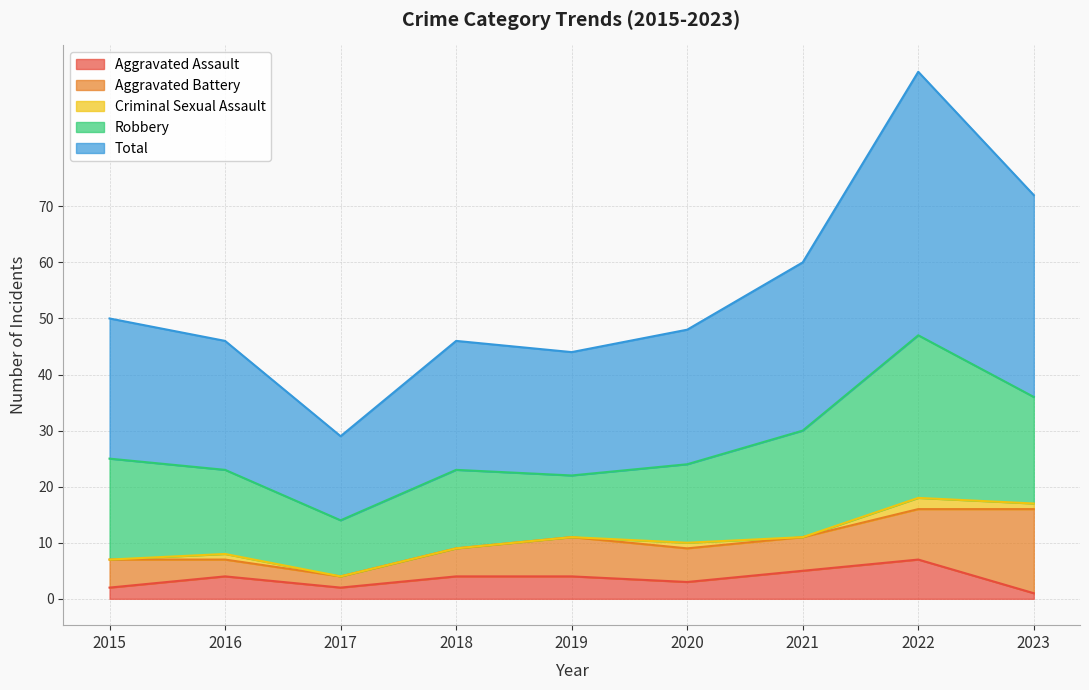

In Aggravated Assault, how many points are lower than both neighbors (excluding endpoints)?

2